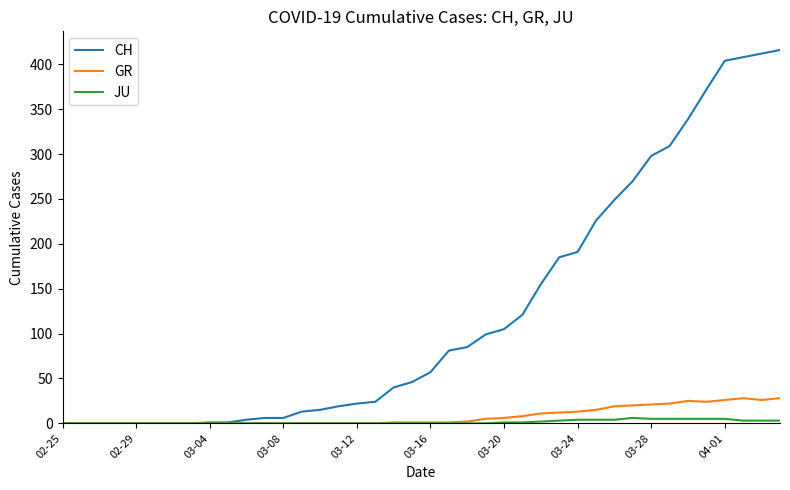

Which series has the widest spread of values?

CH